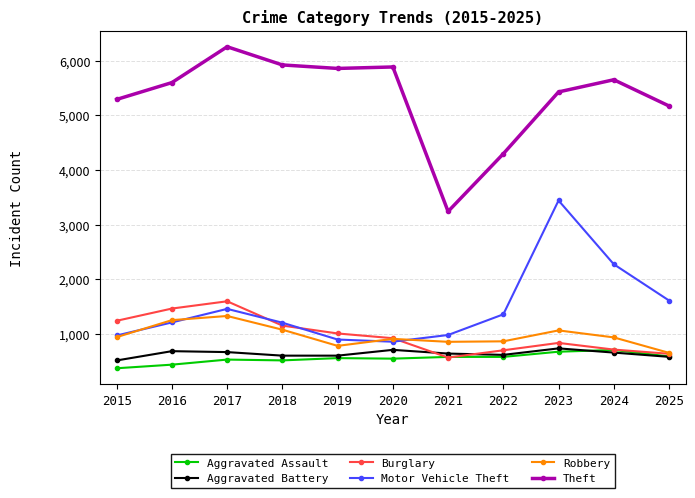

The value of Motor Vehicle Theft at 2017 is 568. True or false?

False